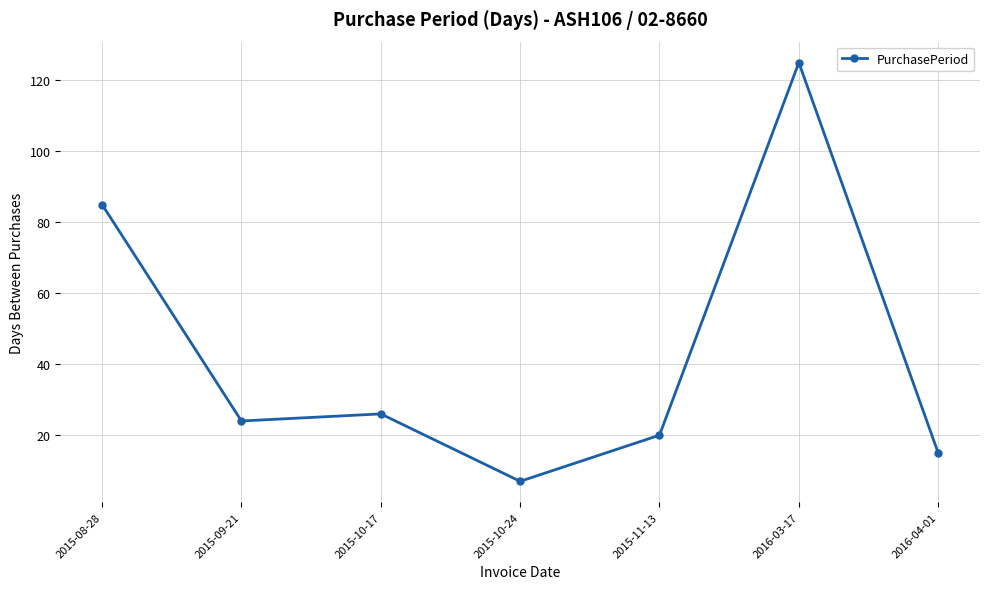

What is the label of the 7th point from the right?

2015-08-28